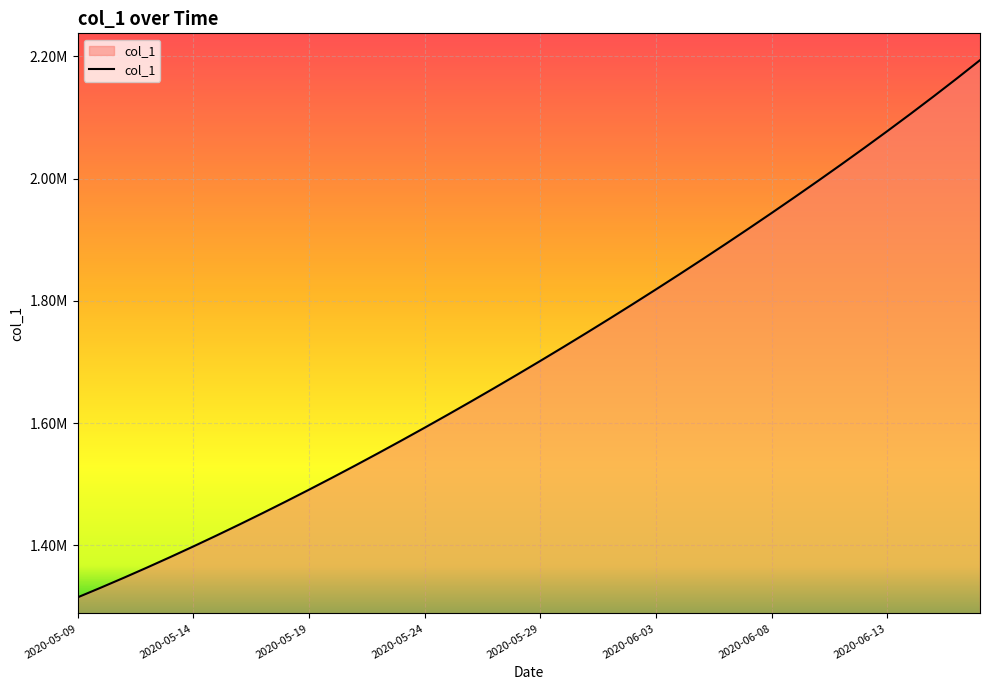

Does the chart have visible grid lines?

Yes